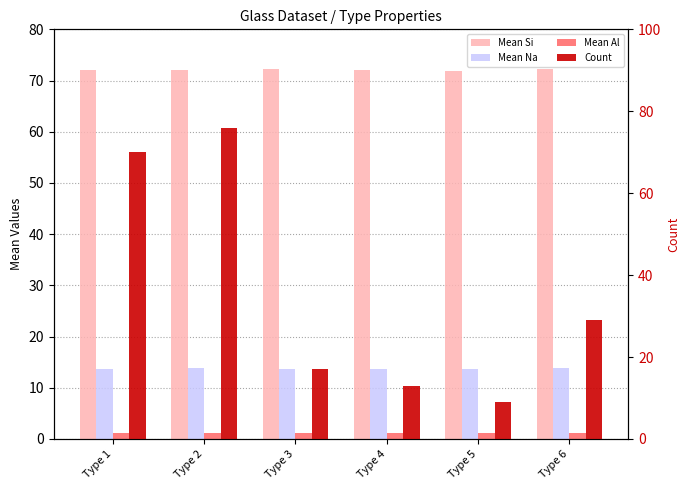

What is the average value of the Count series?

35.7